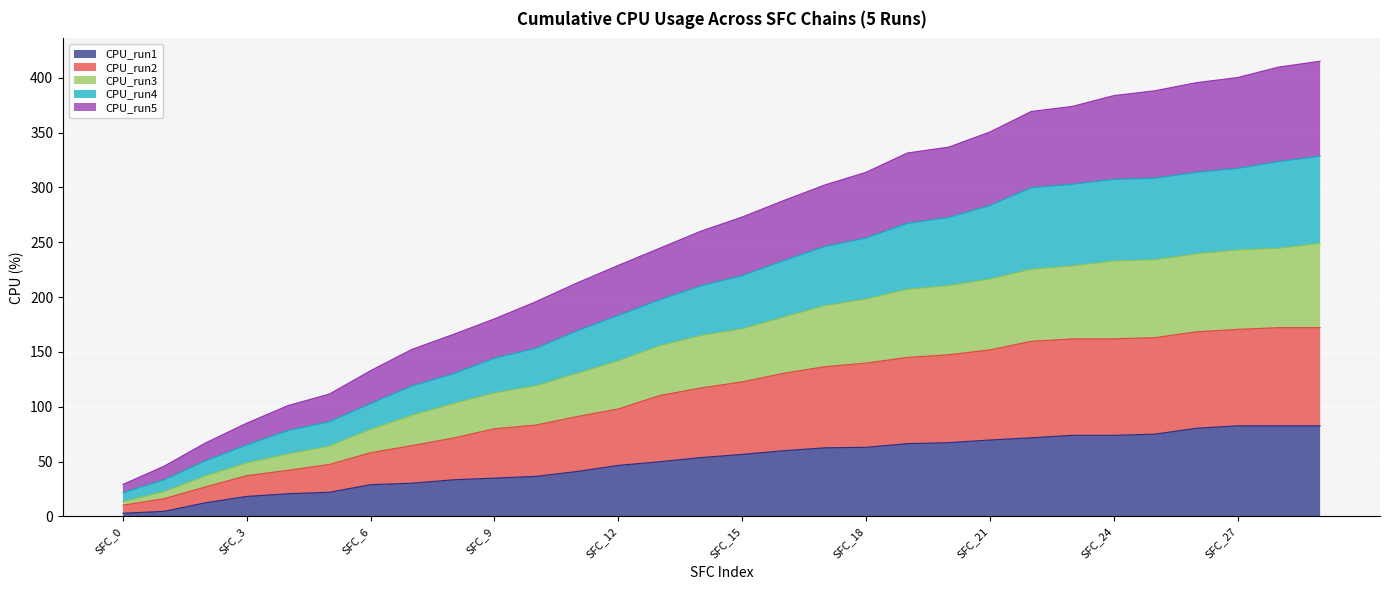

The CPU_run3 series shows 192.2 at SFC_17. True or false?

True